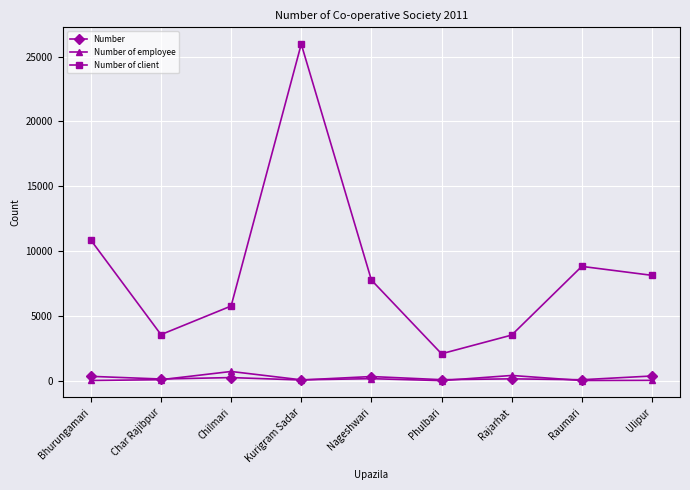

The Number of client series shows 728 at Phulbari. True or false?

False